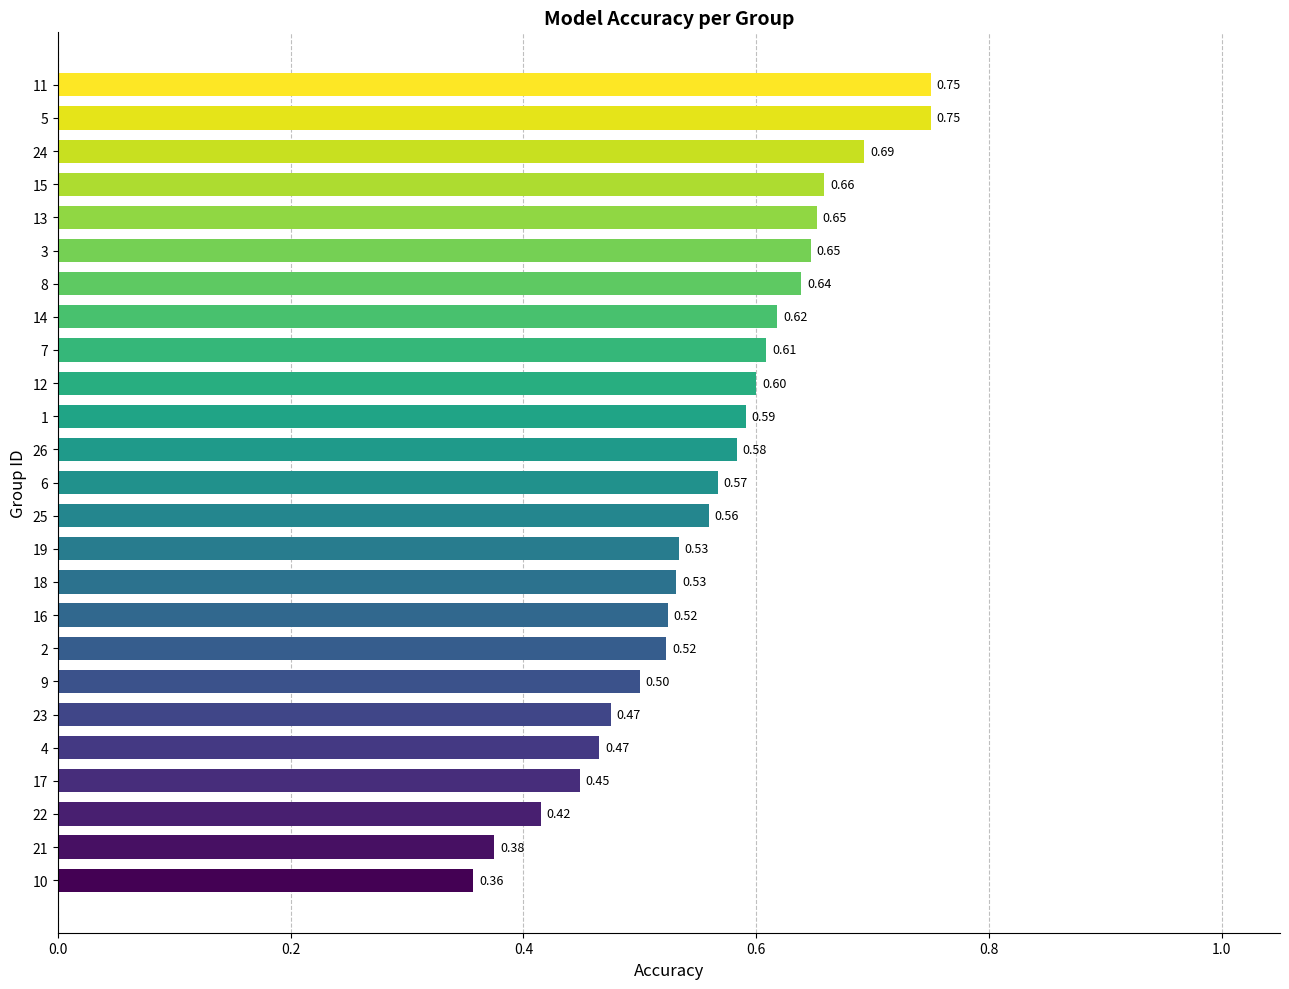

Between 5 and 18, which is larger?

5